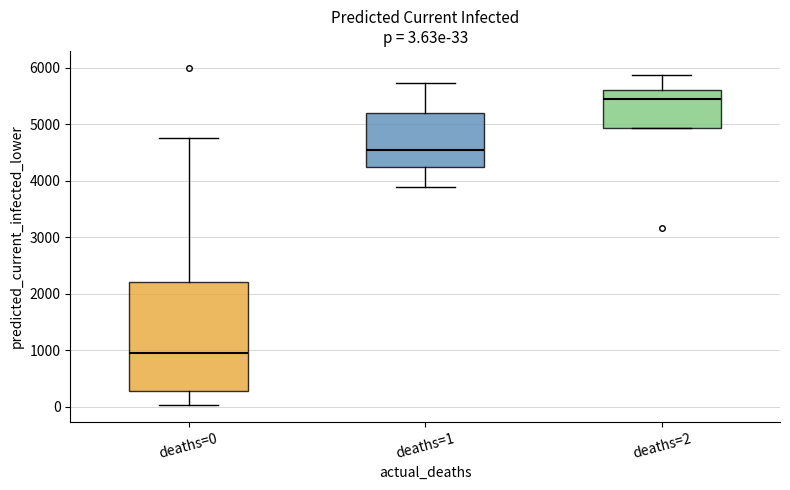

Comparing the boxes themselves (not the whiskers), which one is the tallest?

deaths=0